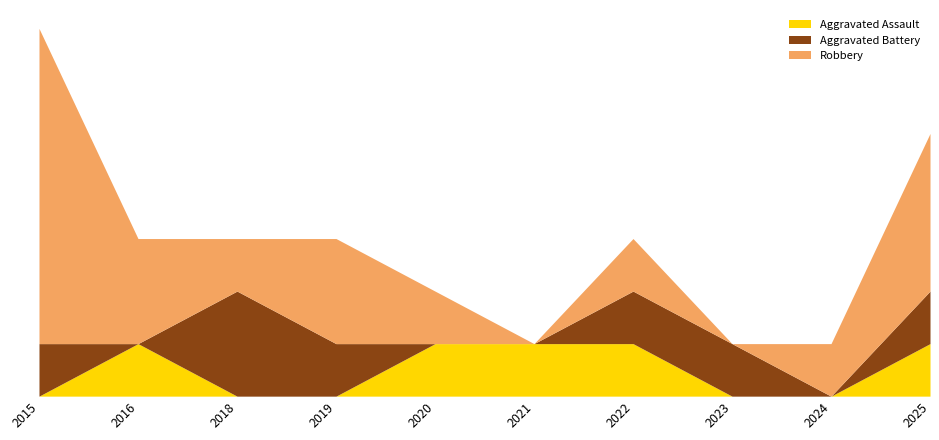

How many interior local peaks does the Robbery series have?

2